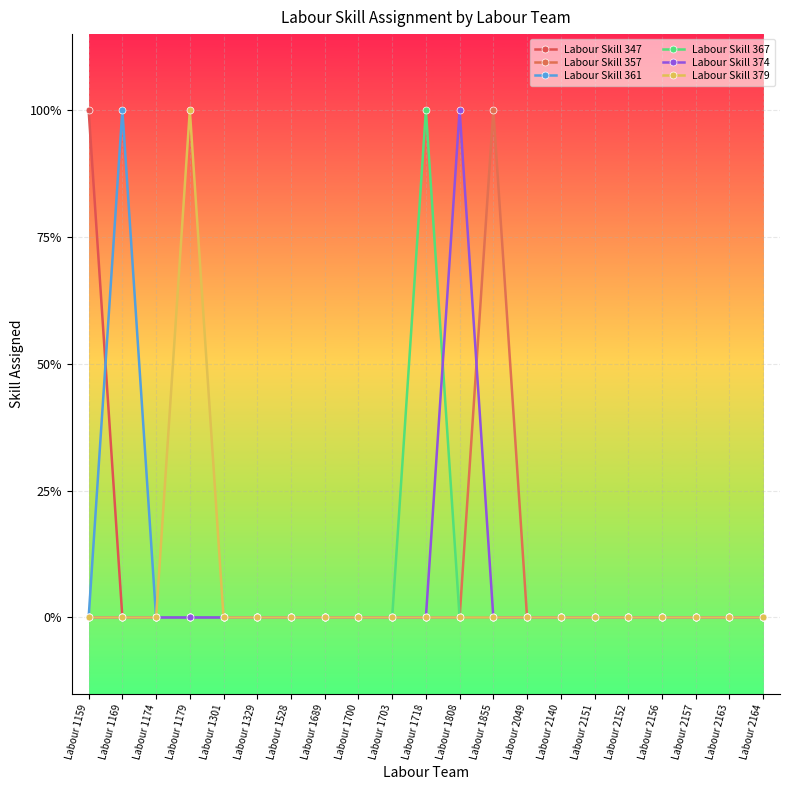

At which category is the sum across all series the highest?

Labour 1159